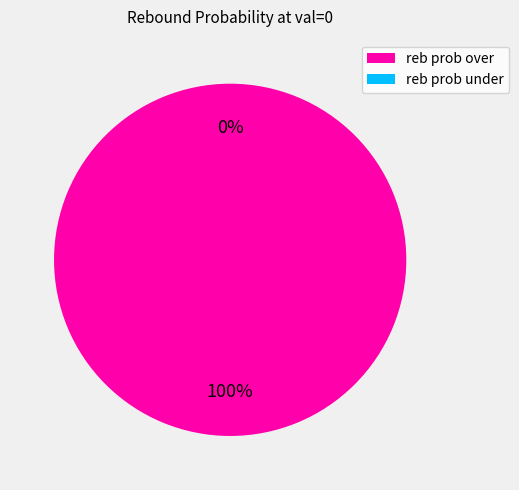

Which has a higher value, reb prob over or reb prob under?

reb prob over